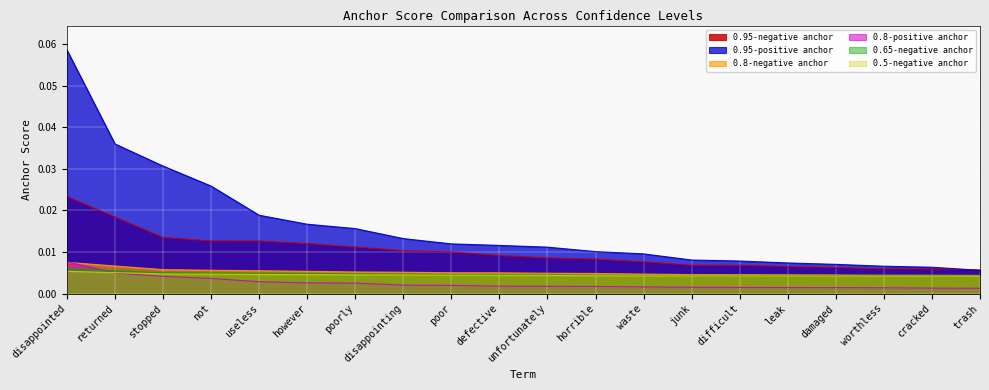

Rank the categories by 0.65-negative anchor value from highest to lowest.

disappointed, returned, stopped, not, useless, however, poorly, disappointing, poor, defective, unfortunately, horrible, waste, junk, difficult, leak, damaged, worthless, cracked, trash